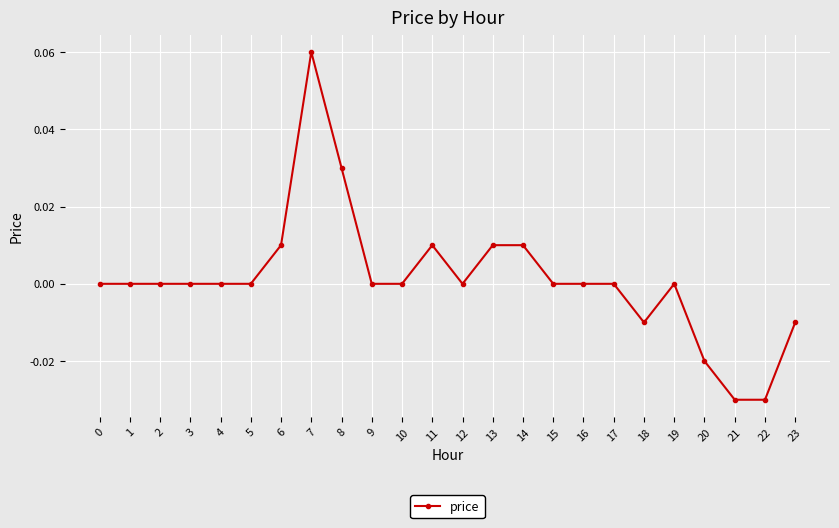

How many distinct data groups are displayed?

1